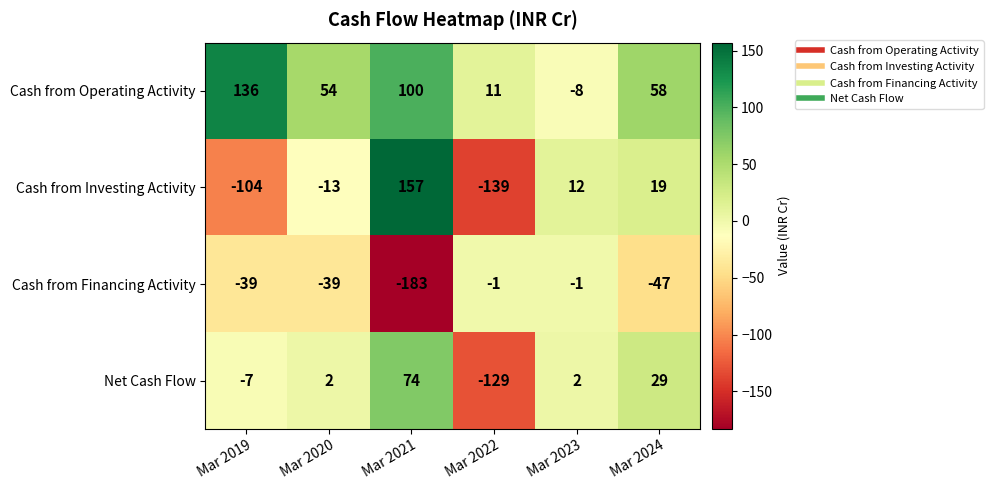

What is the difference between the Cash from Investing Activity values at Mar 2019 and Mar 2024?

123